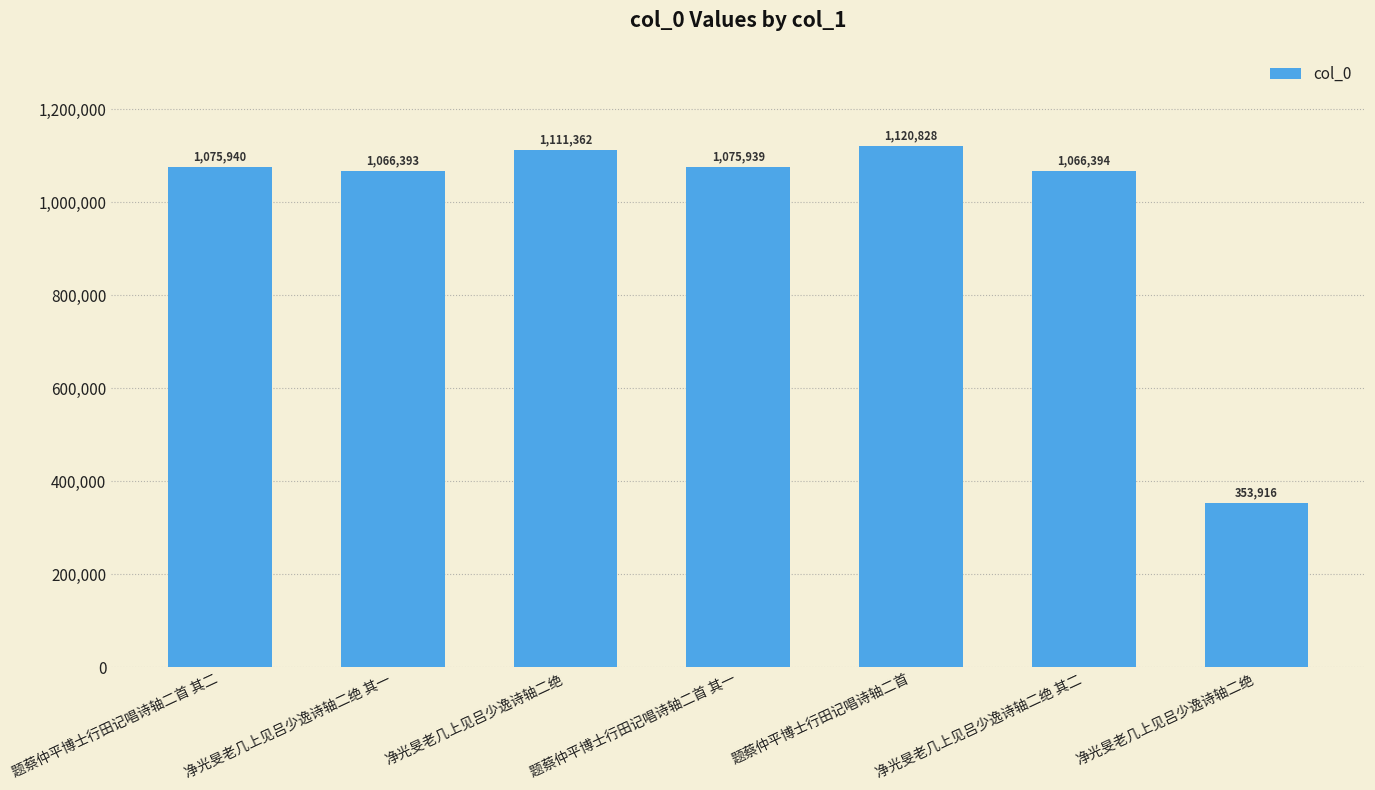

What is the greatest value displayed?

1120828